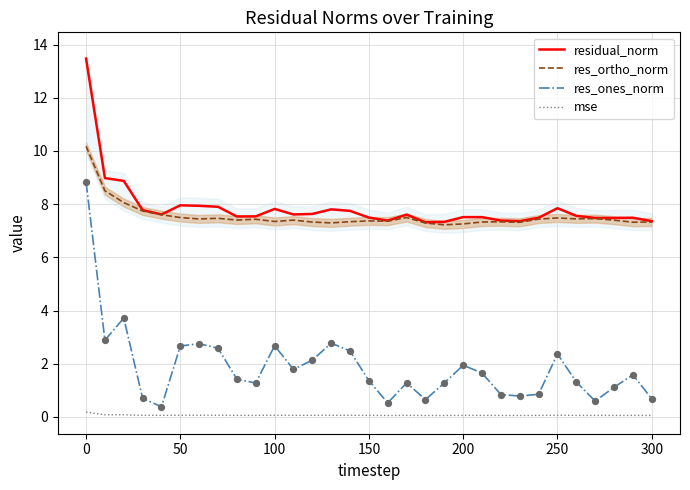

What is the maximum value for residual_norm?

13.5